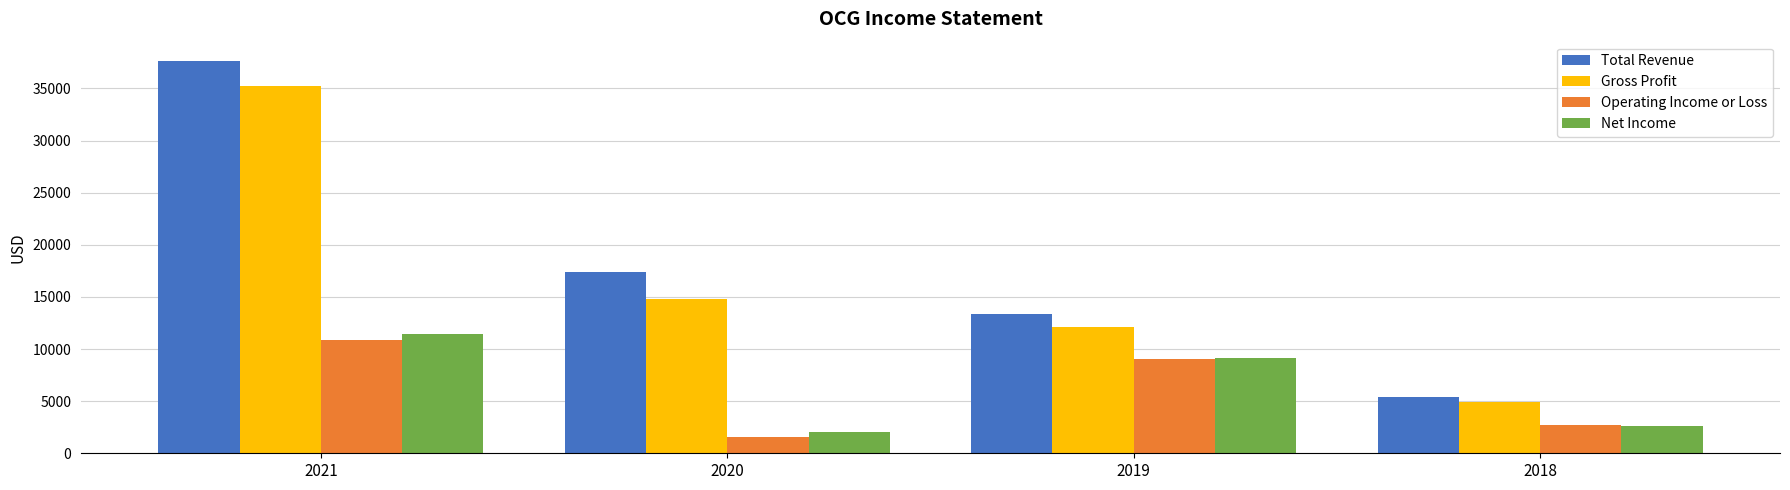

What is the minimum value shown in the chart?

1600